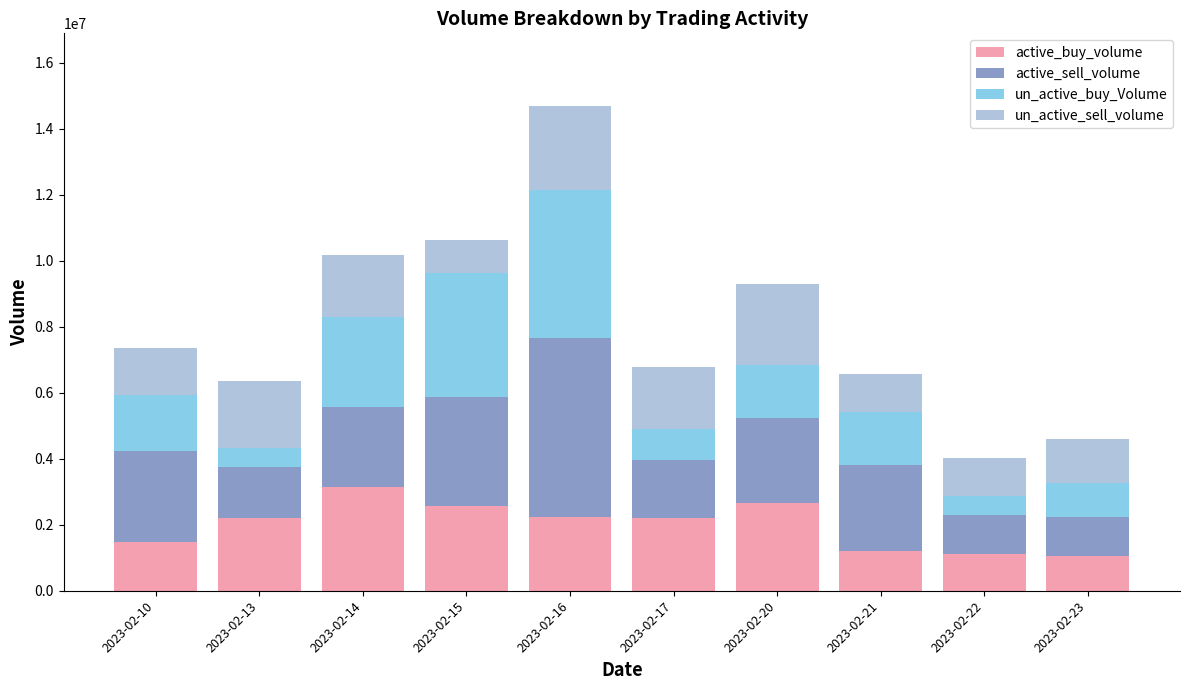

Count the number of data series in this chart.

4